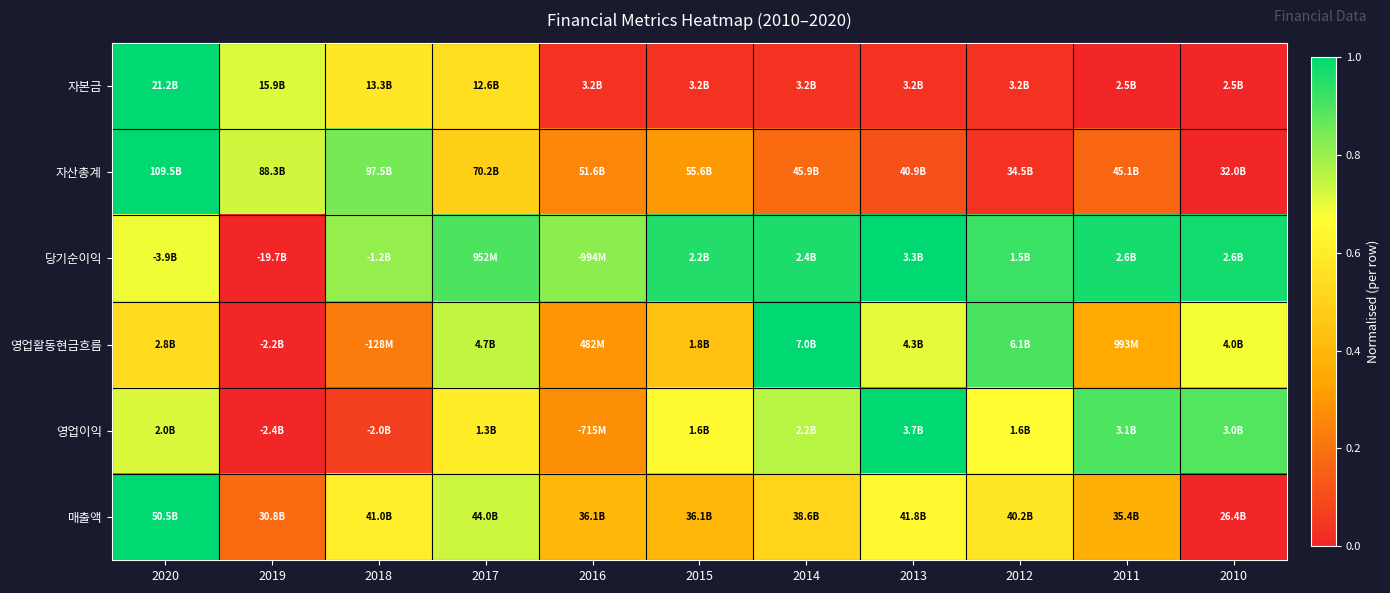

How many distinct data groups are displayed?

6